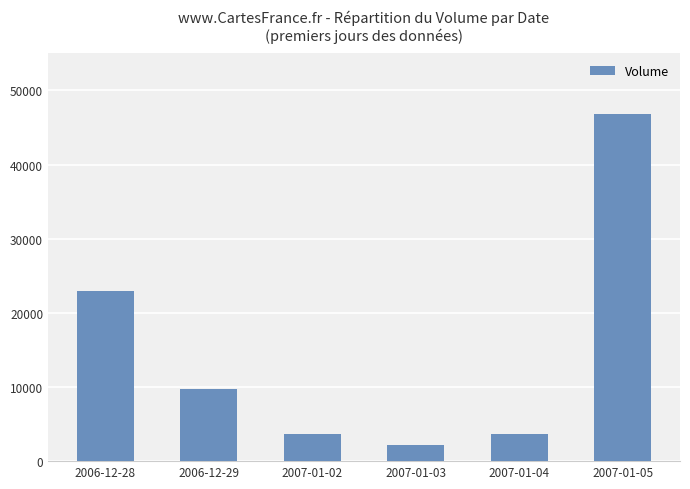

What is the difference between the second highest and second lowest values?

19319